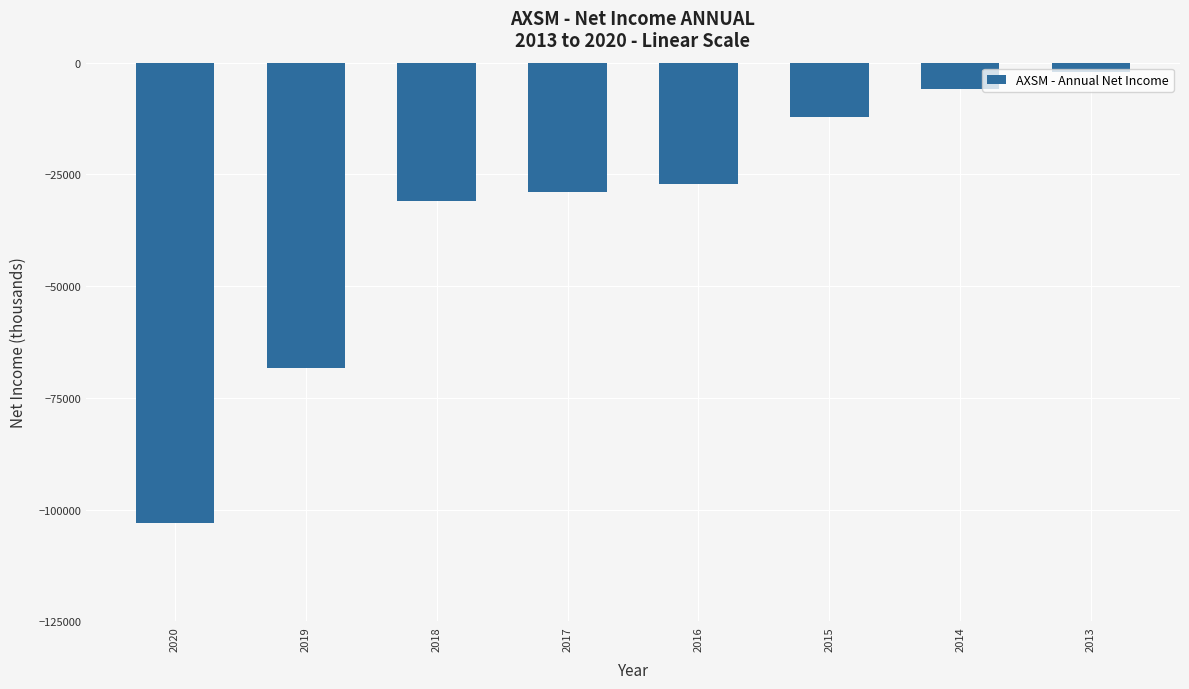

List the labels in order of value, largest first.

2013, 2014, 2015, 2016, 2017, 2018, 2019, 2020